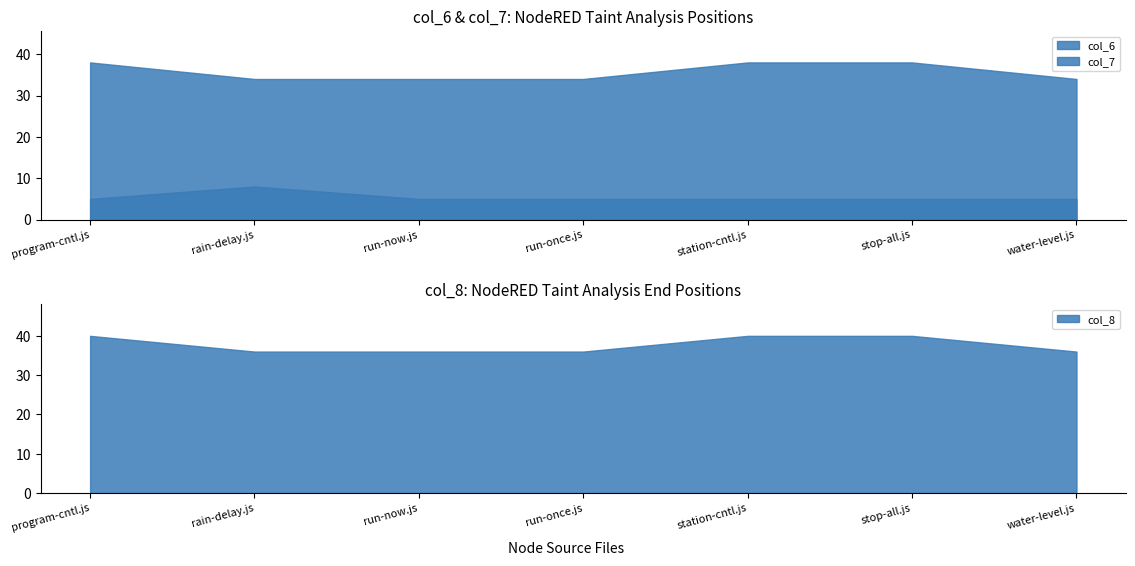

Reading right to left, what are all the values shown in this chart?

col_6: water-level.js=34	stop-all.js=38	station-cntl.js=38	run-once.js=34	run-now.js=34	rain-delay.js=34	program-cntl.js=38
col_7: water-level.js=5	stop-all.js=5	station-cntl.js=5	run-once.js=5	run-now.js=5	rain-delay.js=8	program-cntl.js=5
col_8: water-level.js=36	stop-all.js=40	station-cntl.js=40	run-once.js=36	run-now.js=36	rain-delay.js=36	program-cntl.js=40